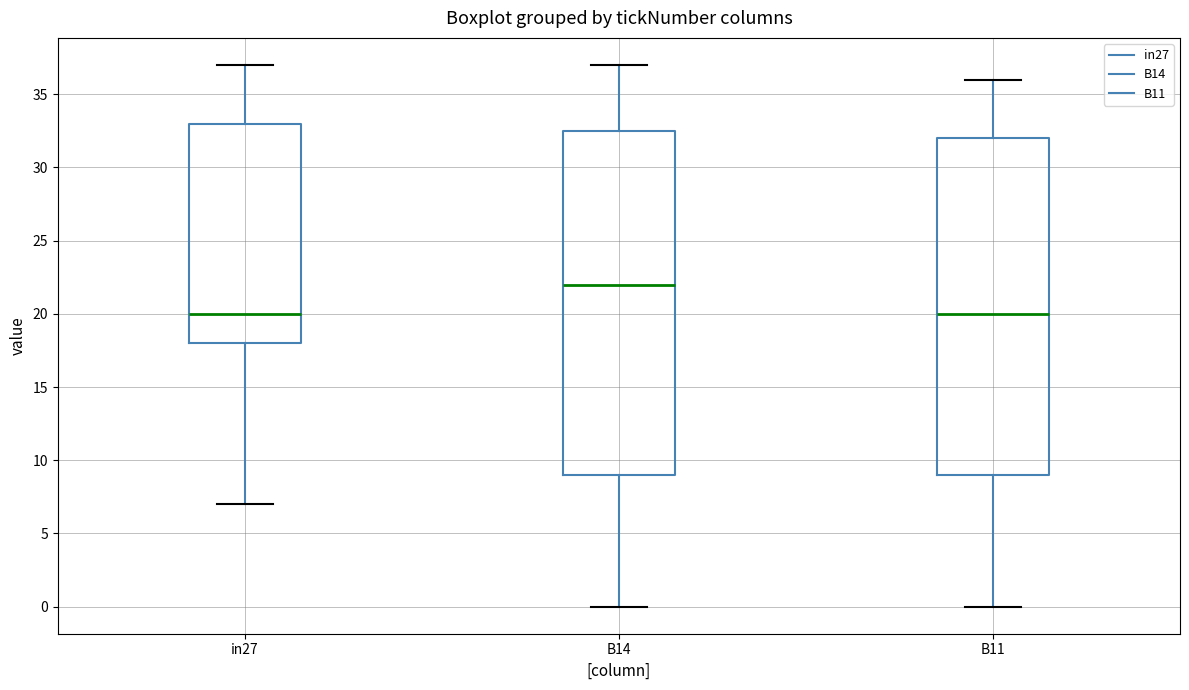

Reading left to right, transcribe this box plot: for each box, give where its median line is, the range the box spans, and where its two whiskers end, as read against the y-axis. The values are not printed on the chart, so give them approximately, as read against the axis.

in27: median 20.0, box 18.0 to 33.0, whiskers 7.0 to 37.0
B14: median 22.0, box 9.0 to 32.5, whiskers 0.0 to 37.0
B11: median 20.0, box 9.0 to 32.0, whiskers 0.0 to 36.0